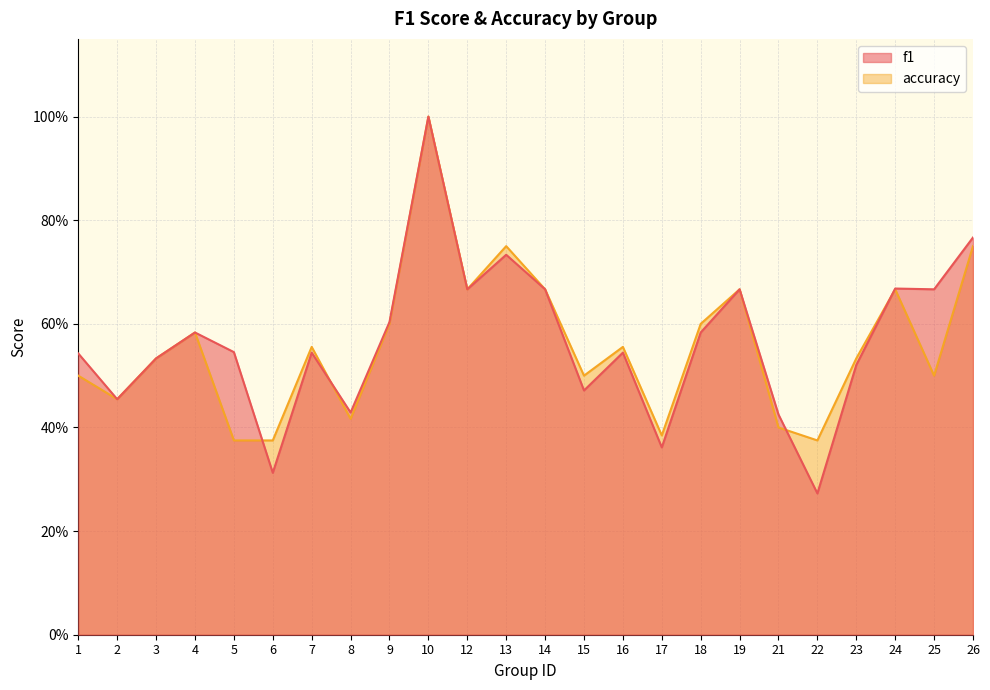

What is the sum of all f1 values?

13.6